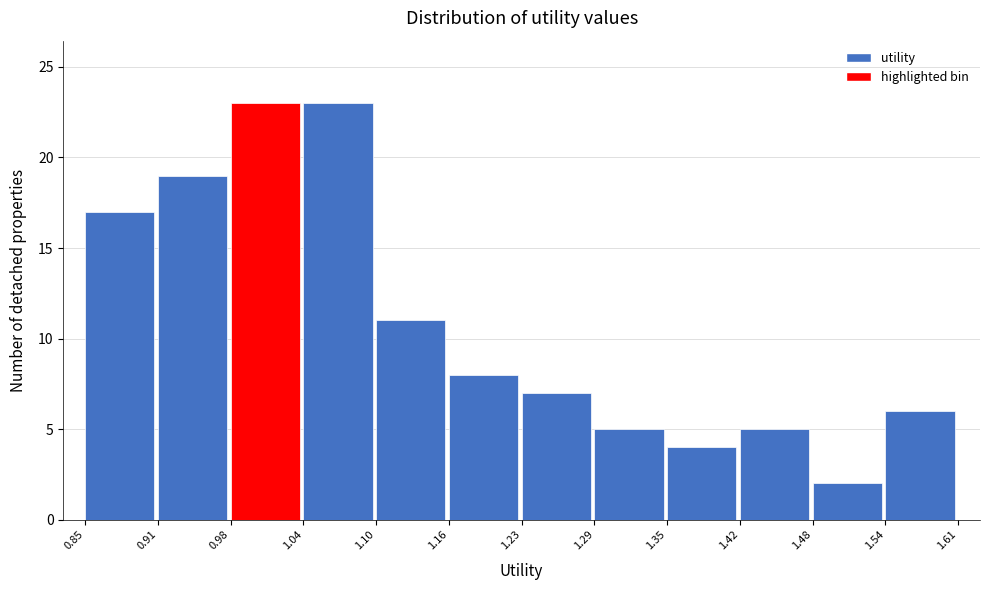

Reading left to right, list every bar in this chart as the range it spans on the x-axis followed by its height. The values are not printed on the chart, so give them approximately, as read against the axis.

0.85 to 0.91: 17
0.91 to 0.98: 19
0.98 to 1.04: 23
1.04 to 1.10: 23
1.10 to 1.16: 11
1.16 to 1.23: 8
1.23 to 1.29: 7
1.29 to 1.35: 5
1.35 to 1.42: 4
1.42 to 1.48: 5
1.48 to 1.54: 2
1.54 to 1.61: 6